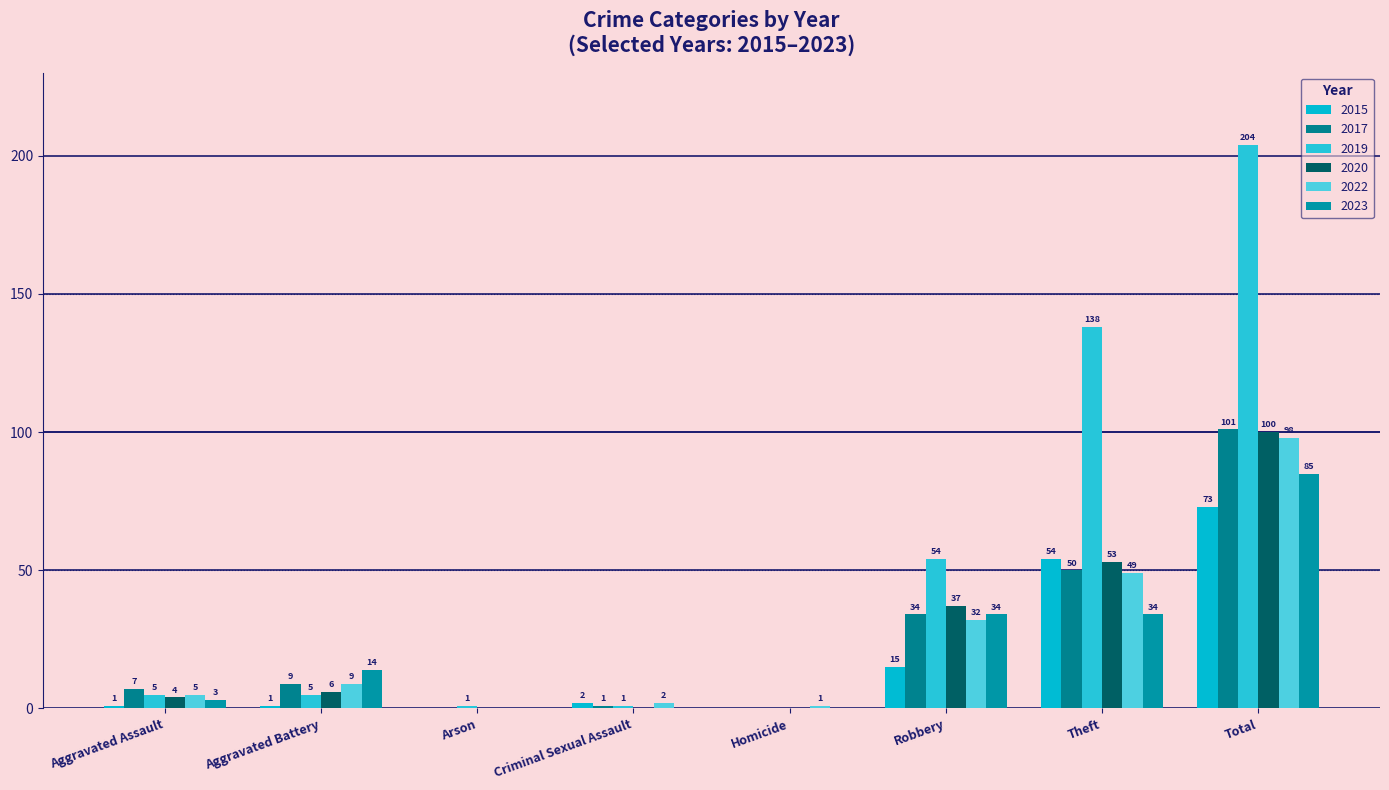

What is the average value of the 2022 series?

24